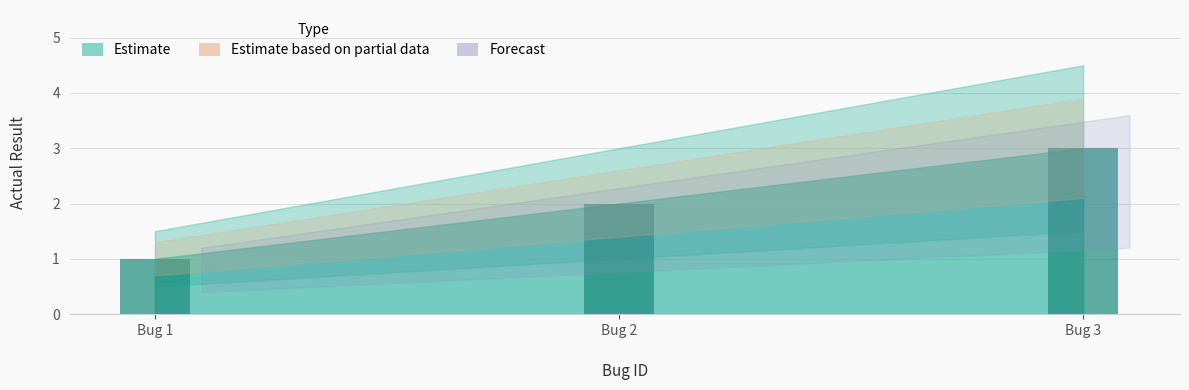

True or false: the data shows 1 at Bug 1.

True